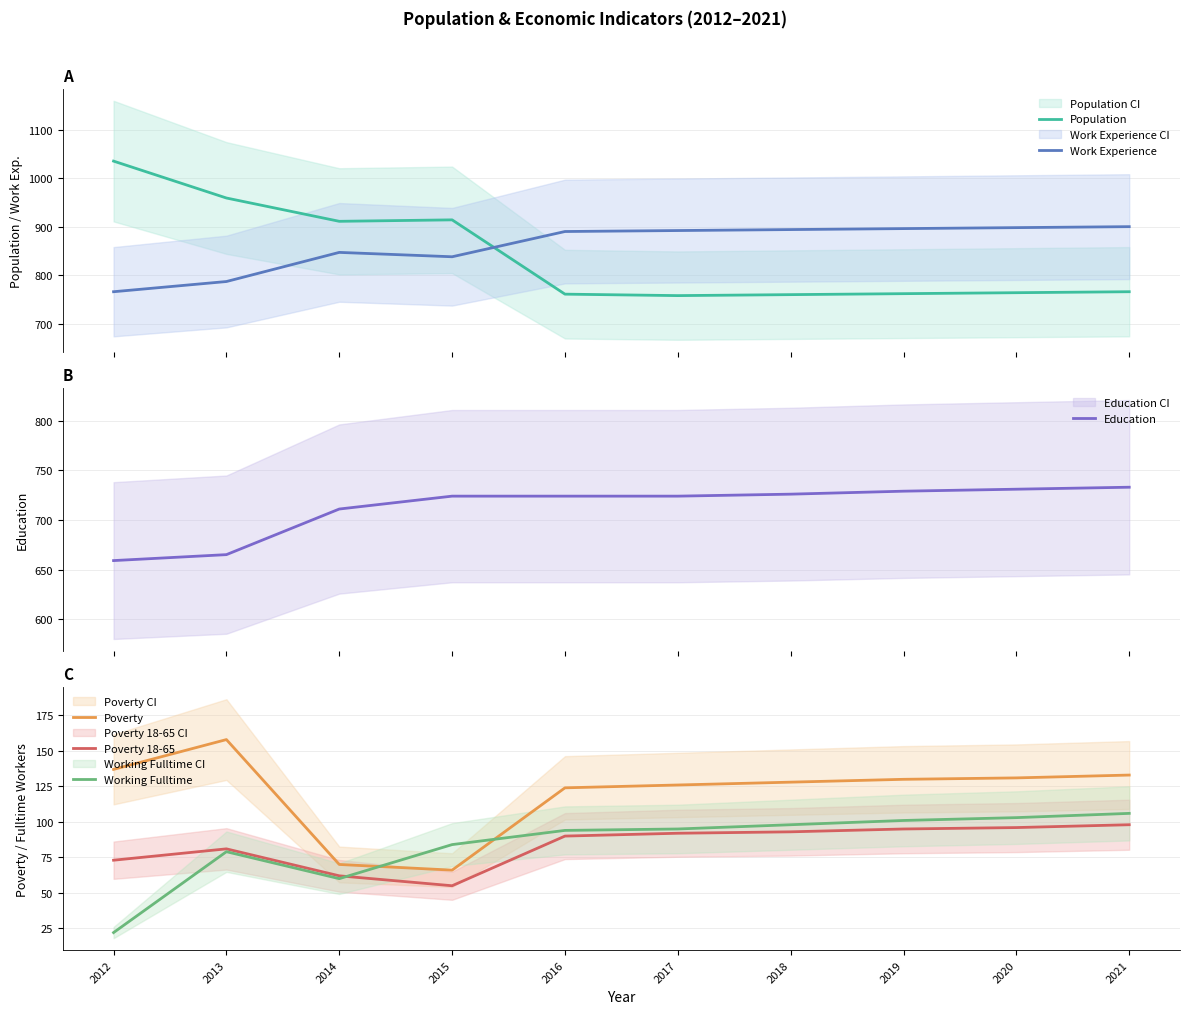

Which has a higher value, 2015 or 2012?

2012